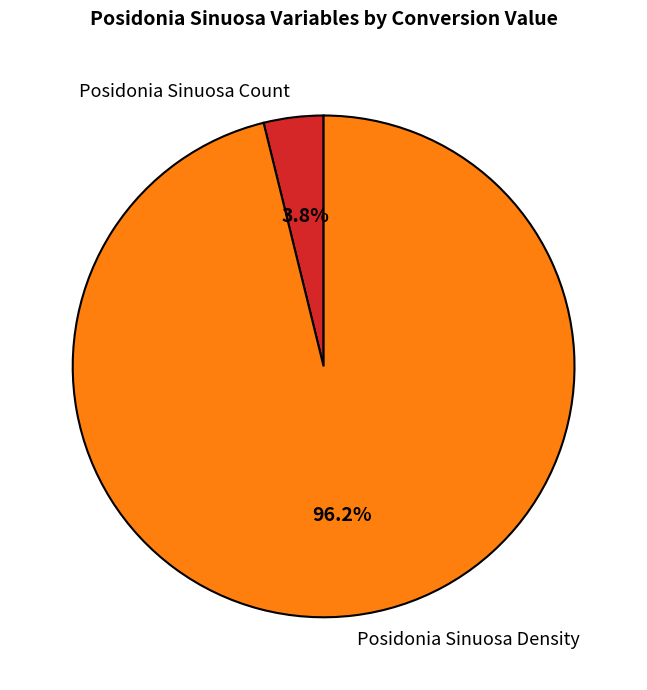

Which has a higher value, Posidonia Sinuosa Count or Posidonia Sinuosa Density?

Posidonia Sinuosa Density